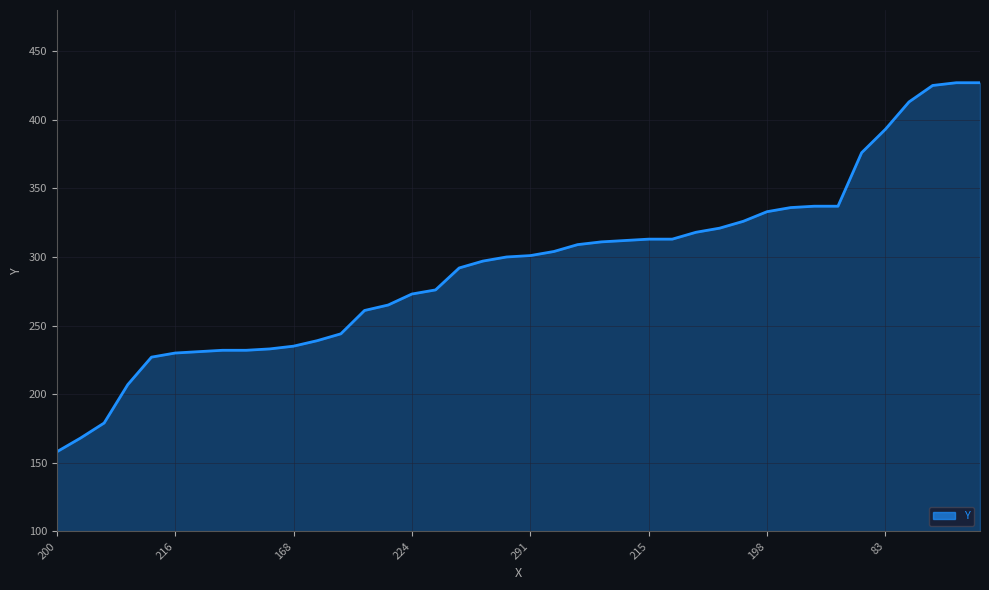

What is the maximum value shown in the chart?

427